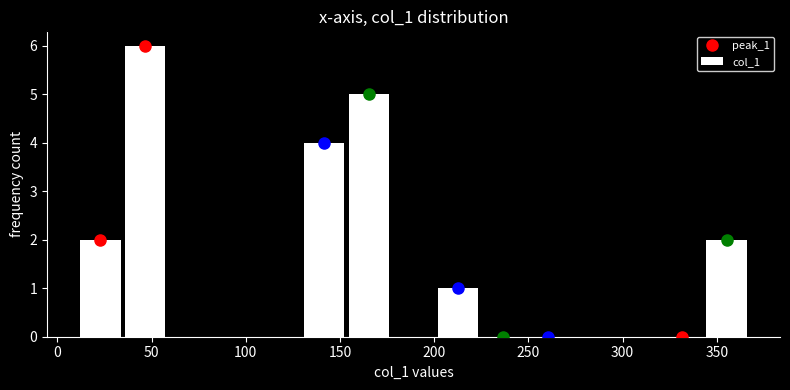

Reading left to right, list every bar in this chart as the range it spans on the x-axis followed by its height. Neither the bar edges nor the heights are printed on the chart, so give them approximately, as read against the axes.

10 to 35: 2
35 to 60: 6
60 to 80: 0
80 to 105: 0
105 to 130: 0
130 to 155: 4
155 to 175: 5
175 to 200: 0
200 to 225: 1
225 to 250: 0
250 to 270: 0
270 to 295: 0
295 to 320: 0
320 to 345: 0
345 to 365: 2